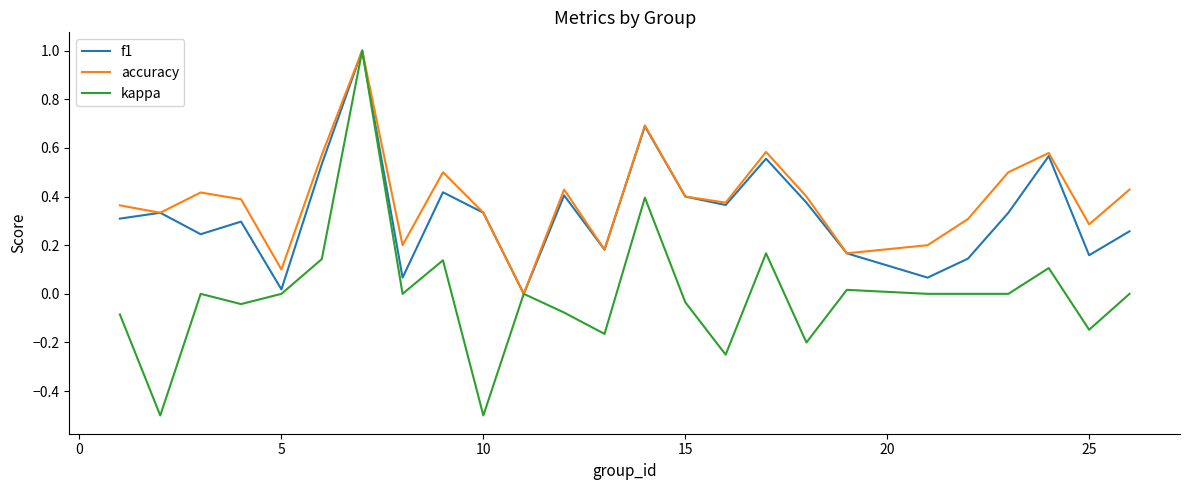

List the series in order of their overall mean, highest first.

accuracy, f1, kappa